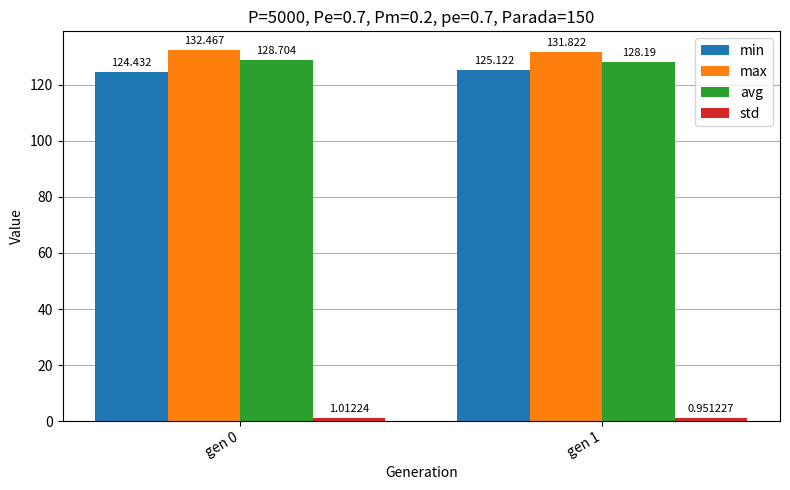

How many categories are shown in the chart?

2